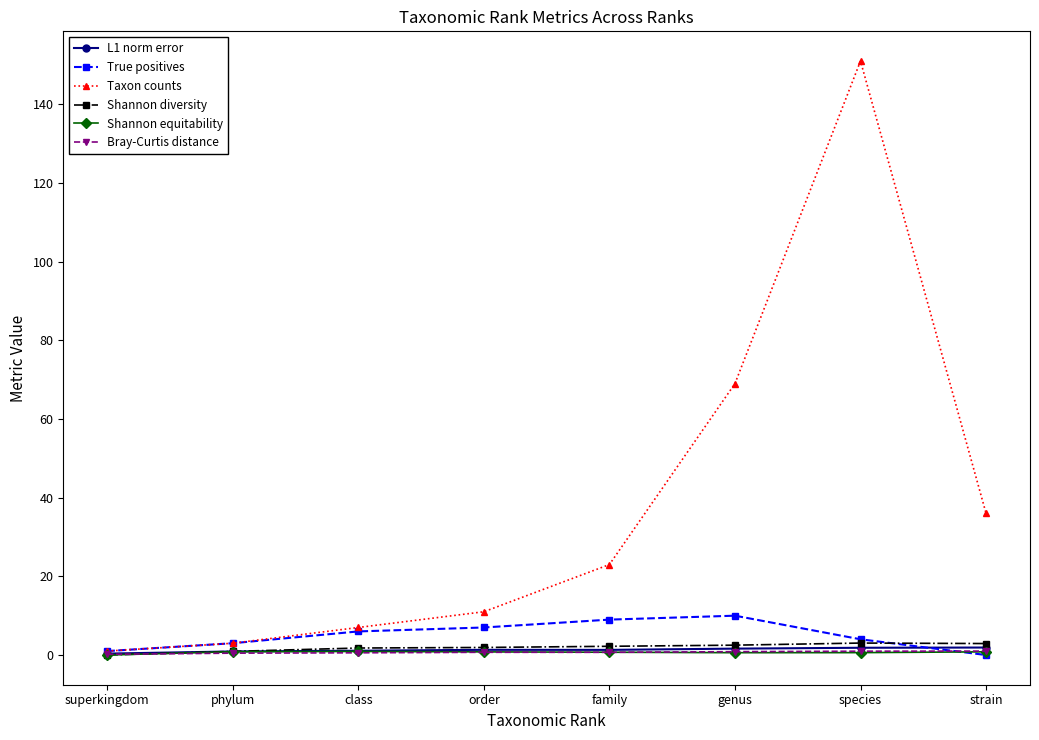

What is the total value across all series at strain?

42.6